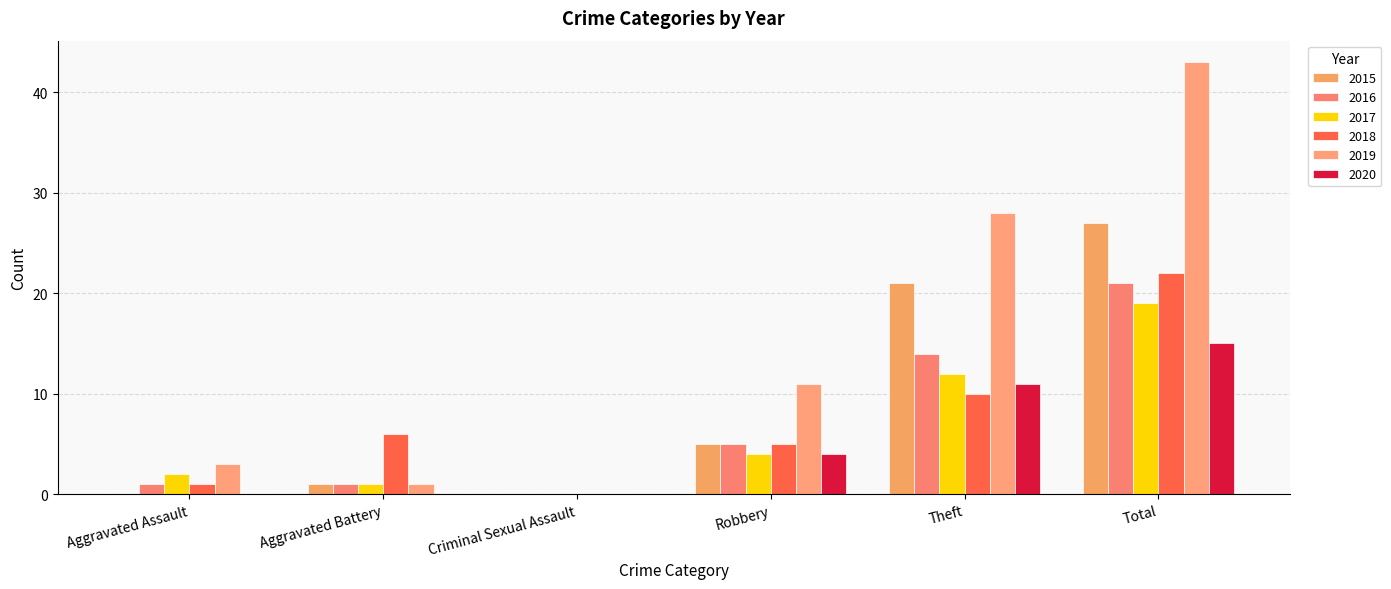

Which series has the largest total across all categories?

2019